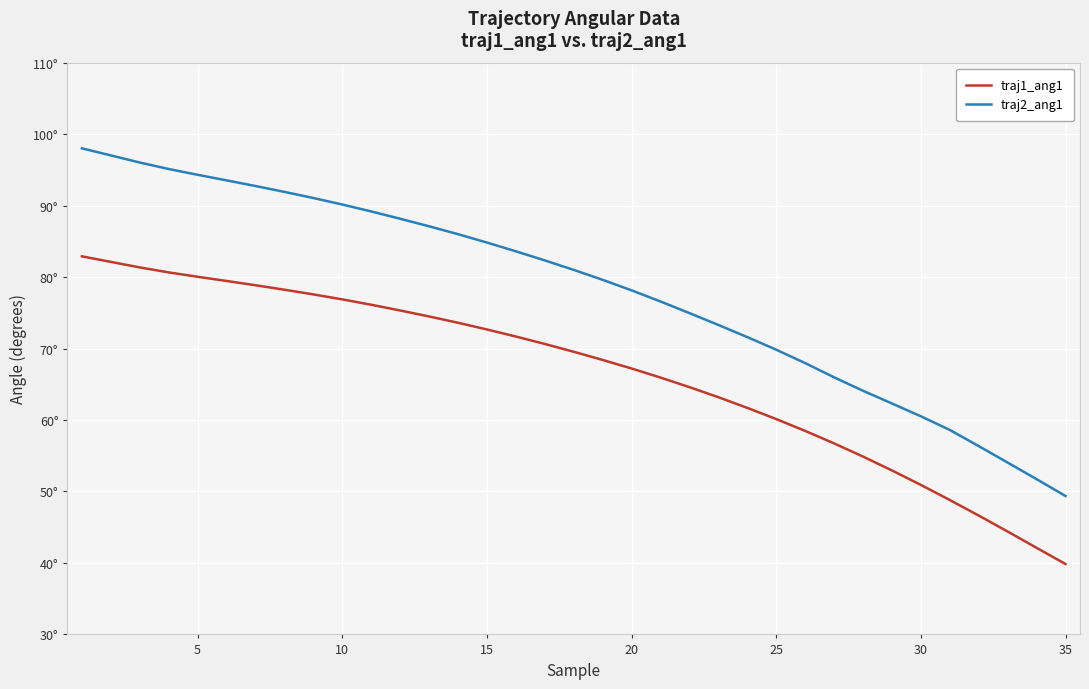

True or false: traj1_ang1 has more than 1 points higher than both neighbors.

False